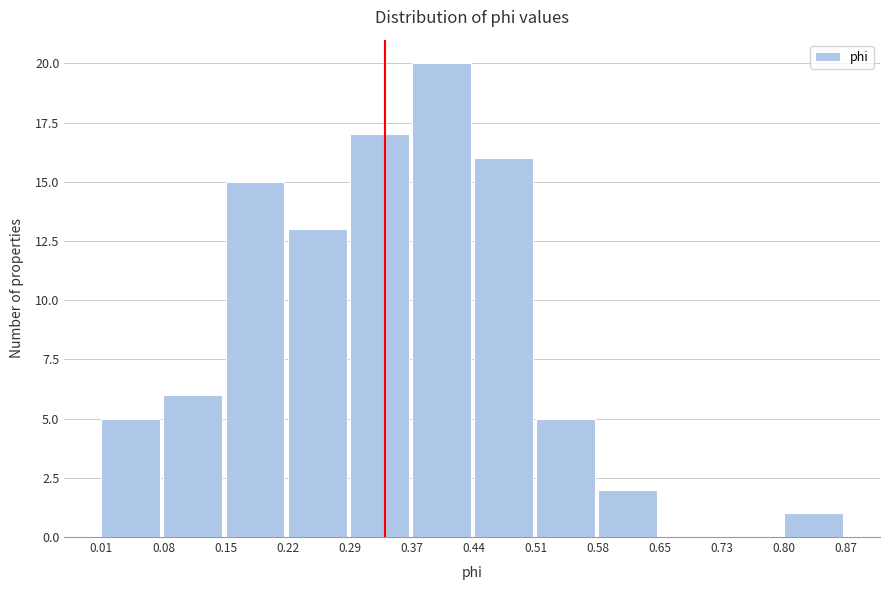

How tall is the bar that spans 0.58 to 0.65 on the x-axis? The values are not printed on the chart, so give them approximately, as read against the axis.

2